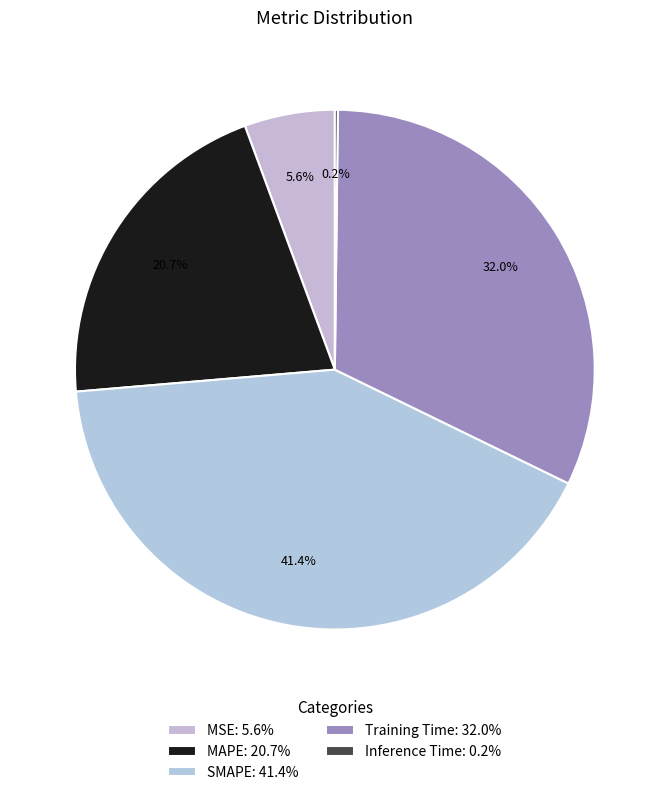

Does any single category account for the majority?

No